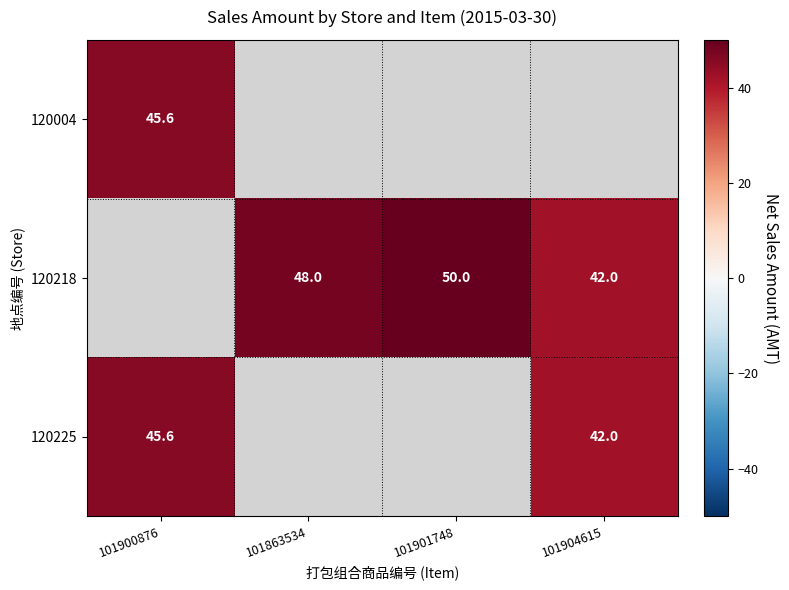

The value of 120004 at 101900876 is 45.6. True or false?

True